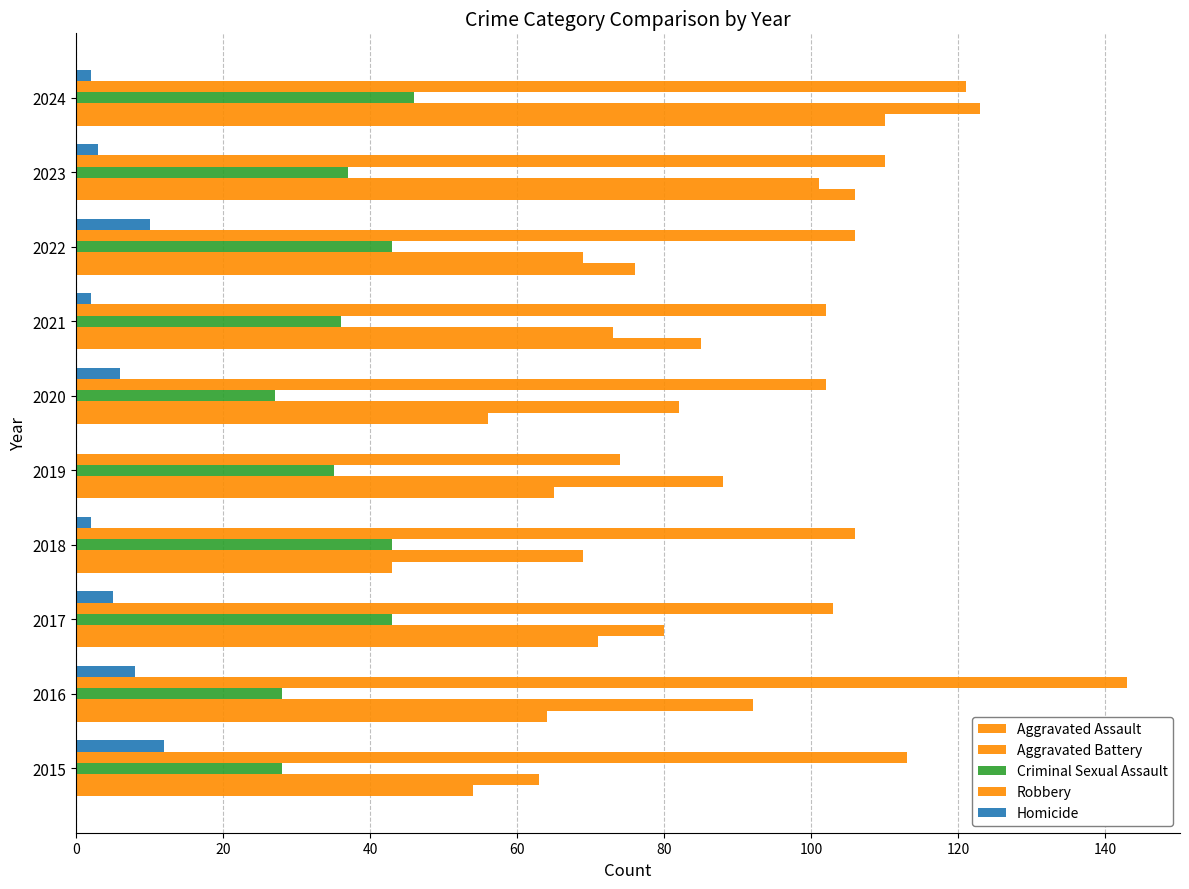

Rank the series by their maximum value, from highest to lowest.

Robbery, Aggravated Battery, Aggravated Assault, Criminal Sexual Assault, Homicide